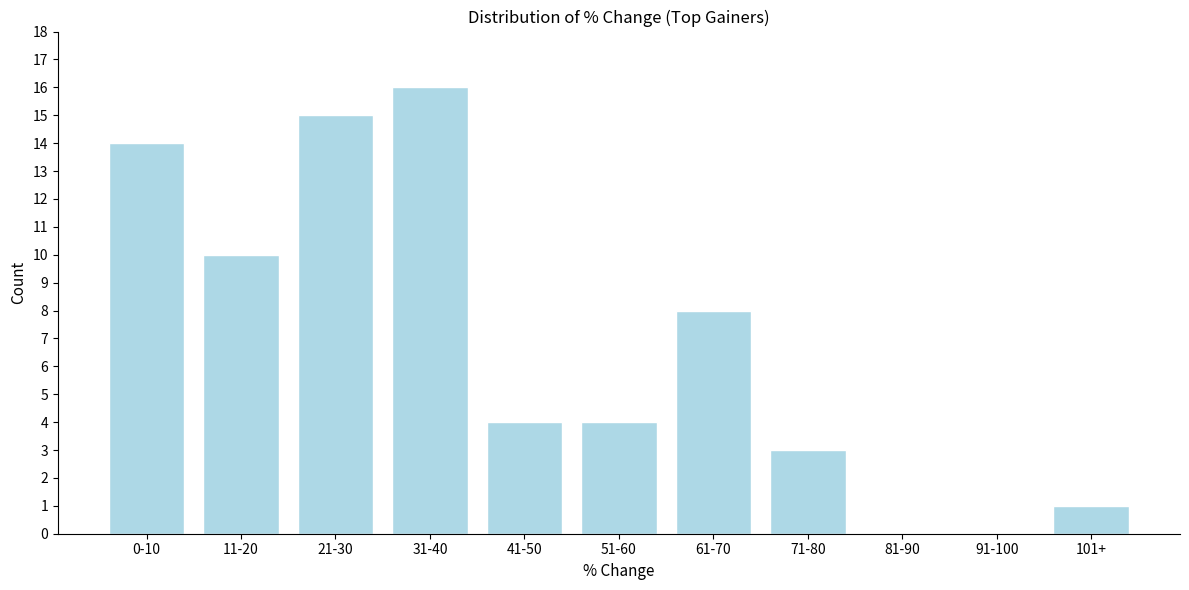

Reading left to right, transcribe all the data shown in this chart.

0-10=14	11-20=10	21-30=15	31-40=16	41-50=4	51-60=4	61-70=8	71-80=3	81-90=0	91-100=0	101+=1